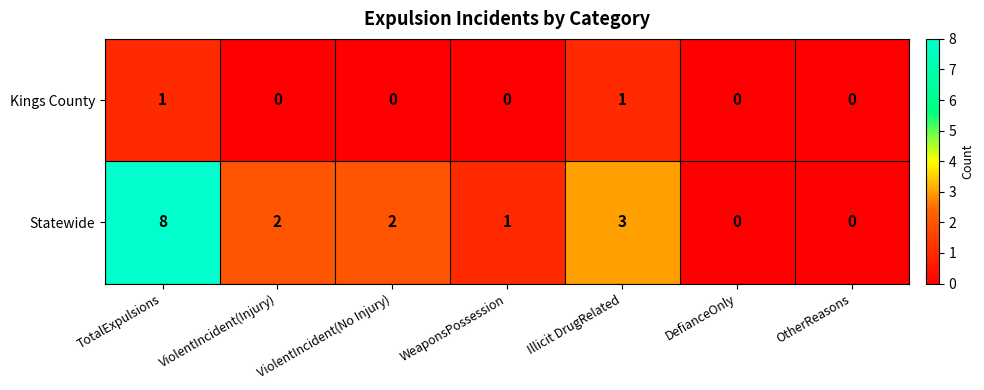

Which series has the widest spread of values?

Statewide